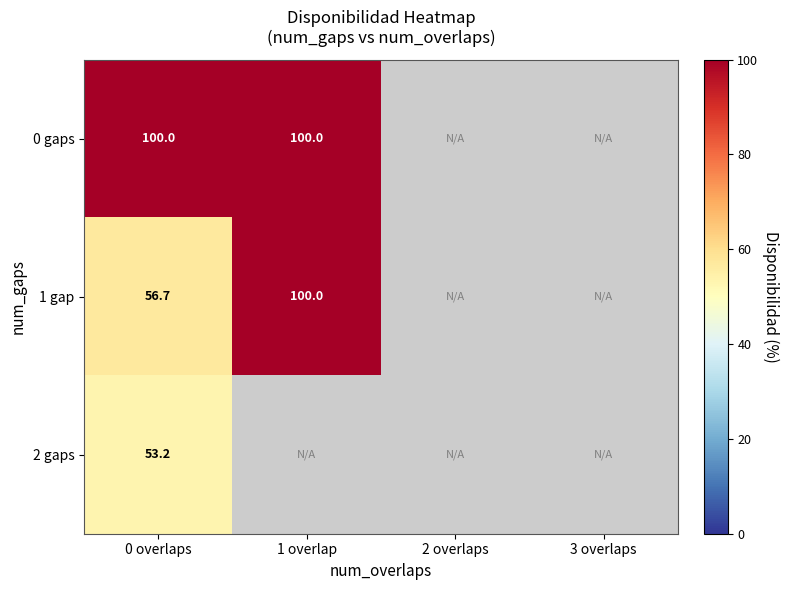

Is it true that 1 gap equals 56.7 at 0 overlaps?

True